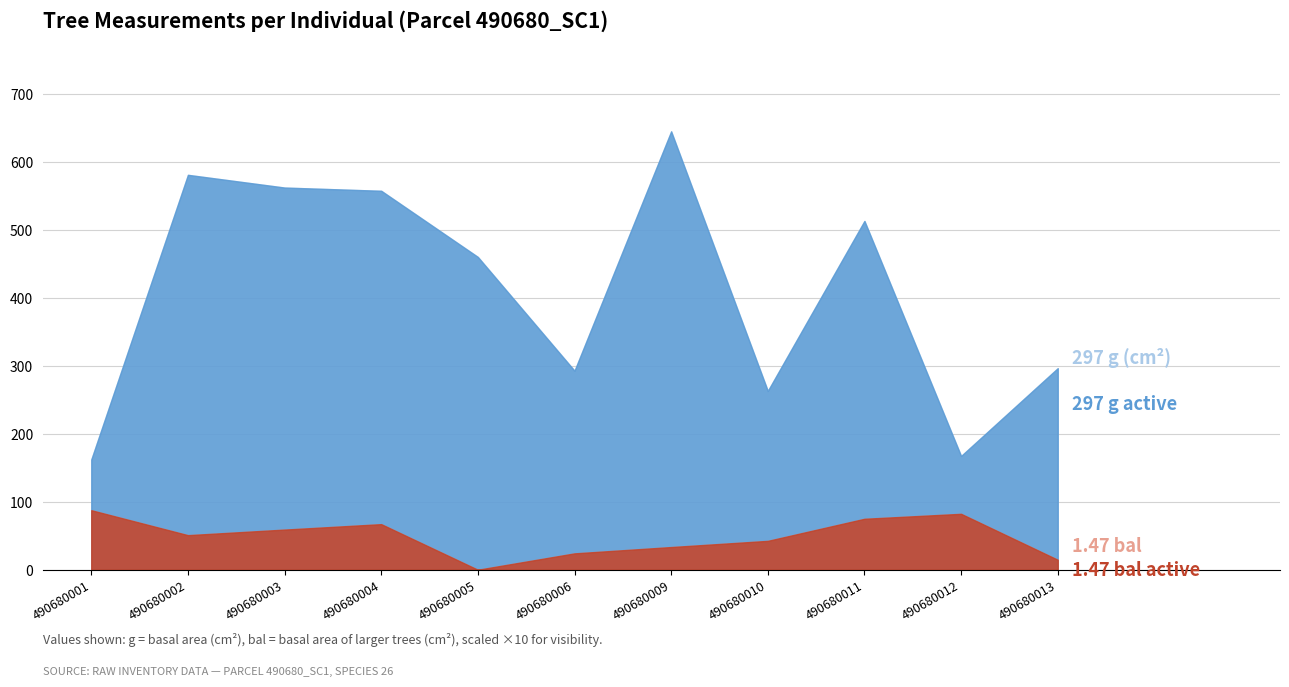

Does the chart have visible grid lines?

Yes